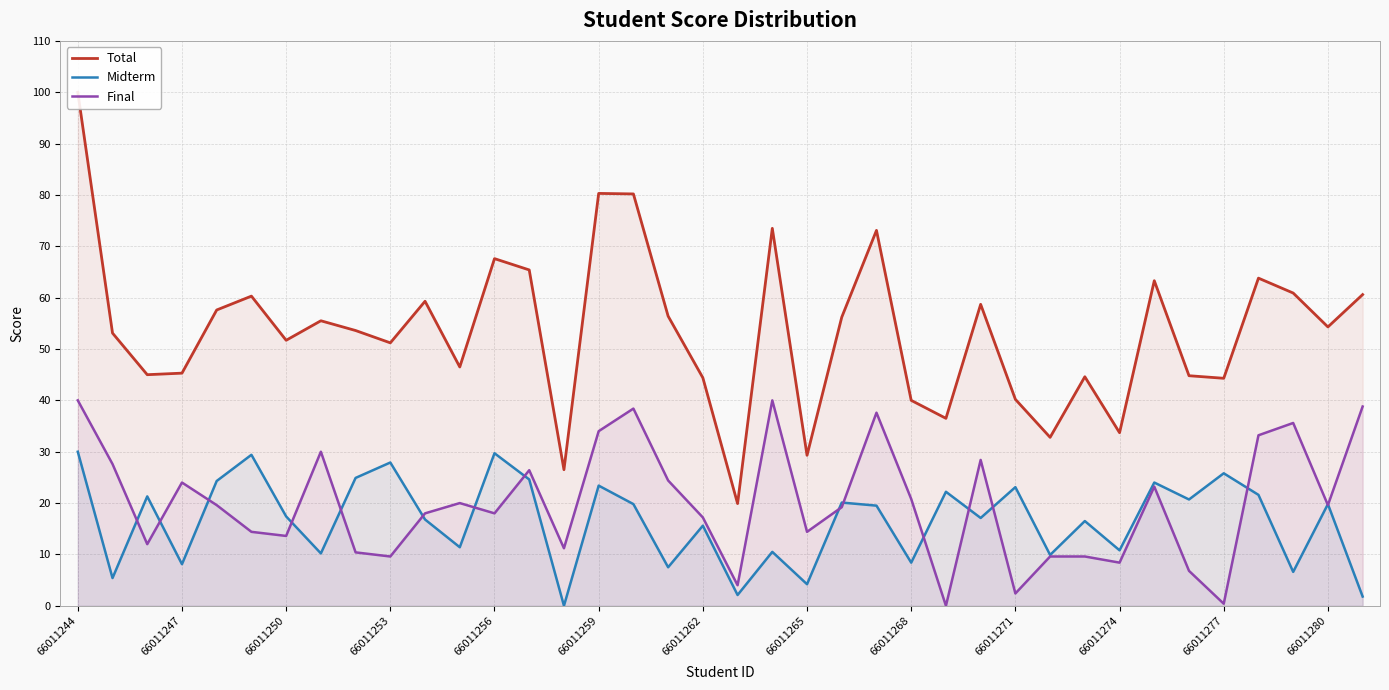

The value of Final at 66011253 is 9.6. True or false?

True